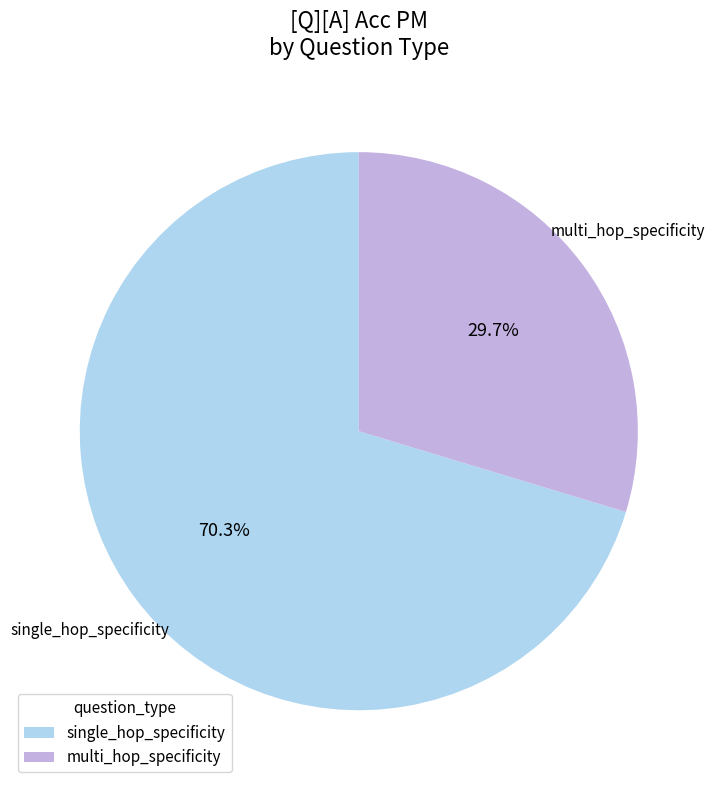

To the nearest percent, what is the difference between the single_hop_specificity and multi_hop_specificity slice percentages?

41%